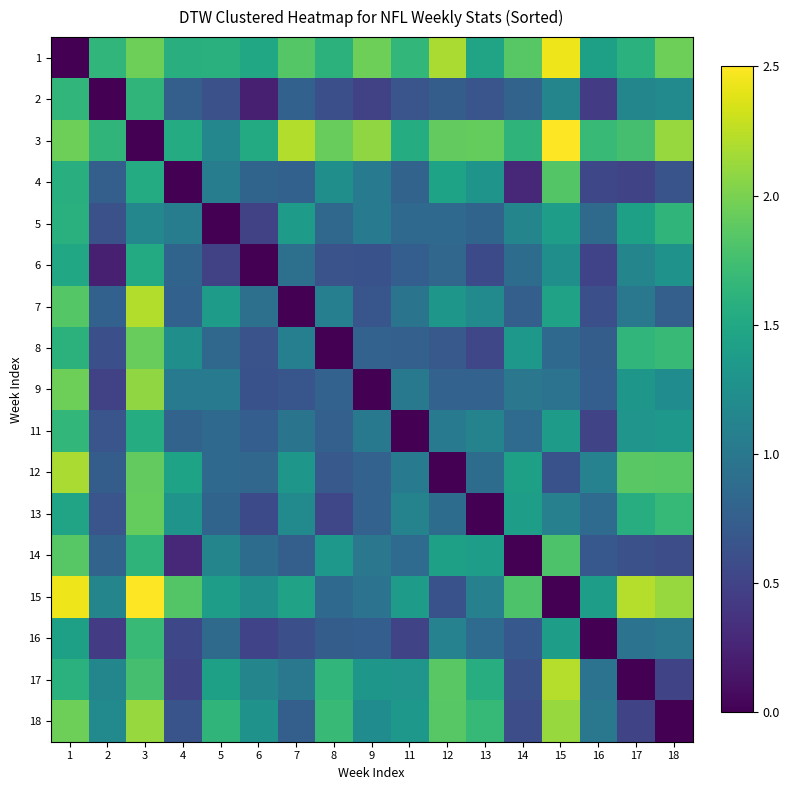

What is the total value across all series at 11?

16.6